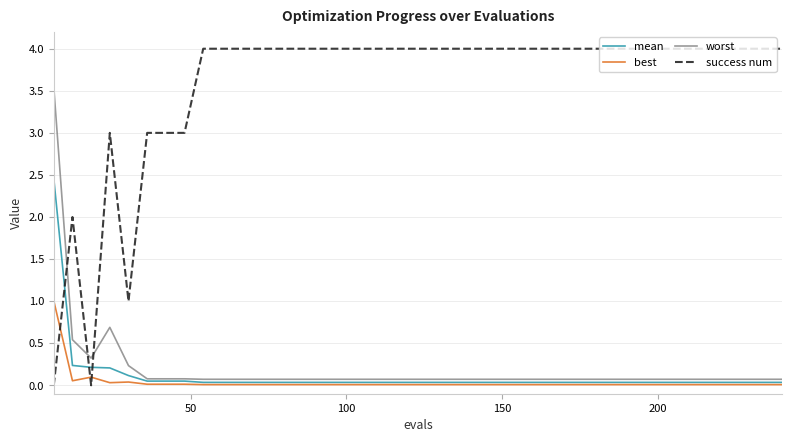

Which series has the widest spread of values?

success num